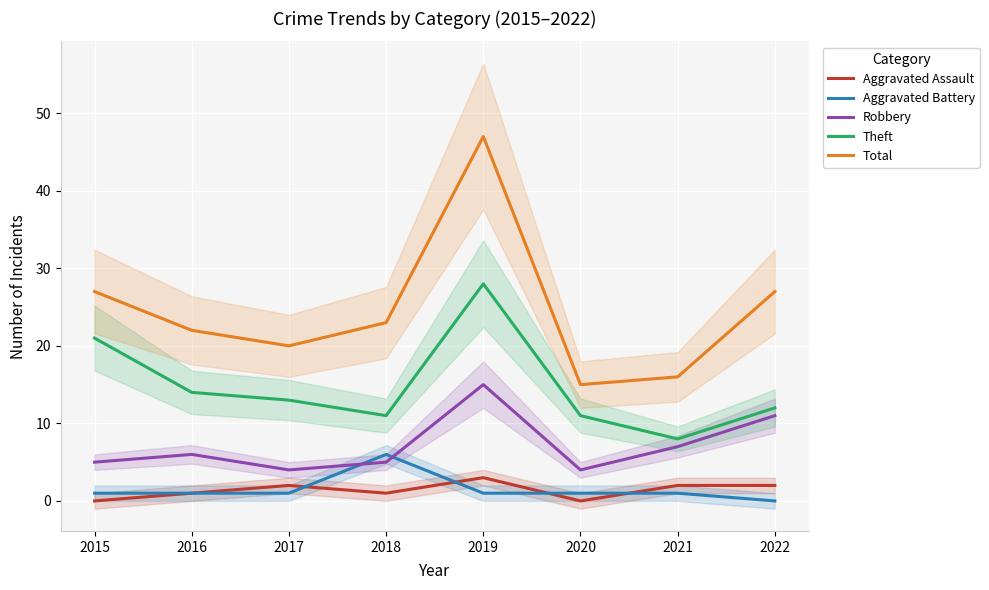

How many interior local peaks does the Robbery series have?

2